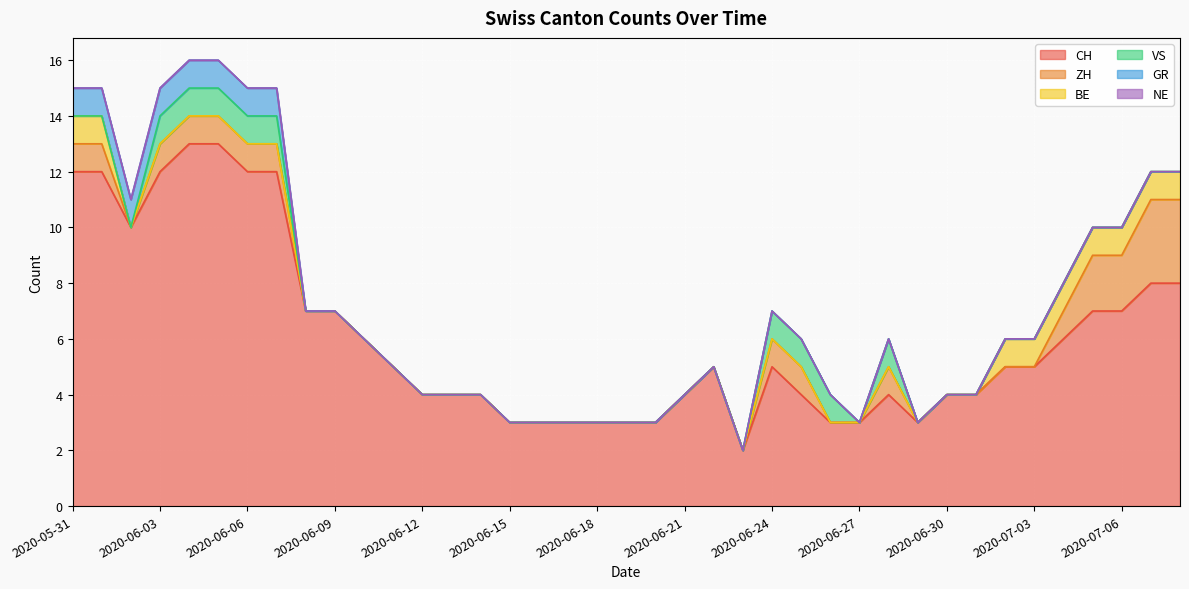

Is the value of BE at 2020-06-16 greater than the value of GR at 2020-06-02?

No